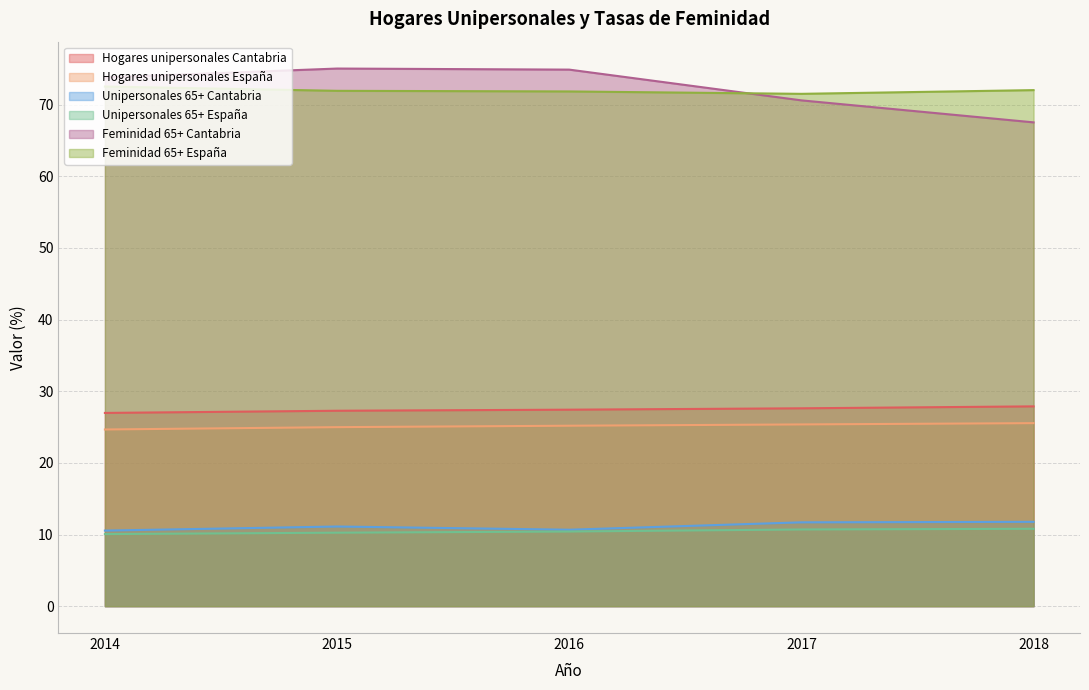

Which series changed the most between 2014 and 2018?

Feminidad 65+ Cantabria